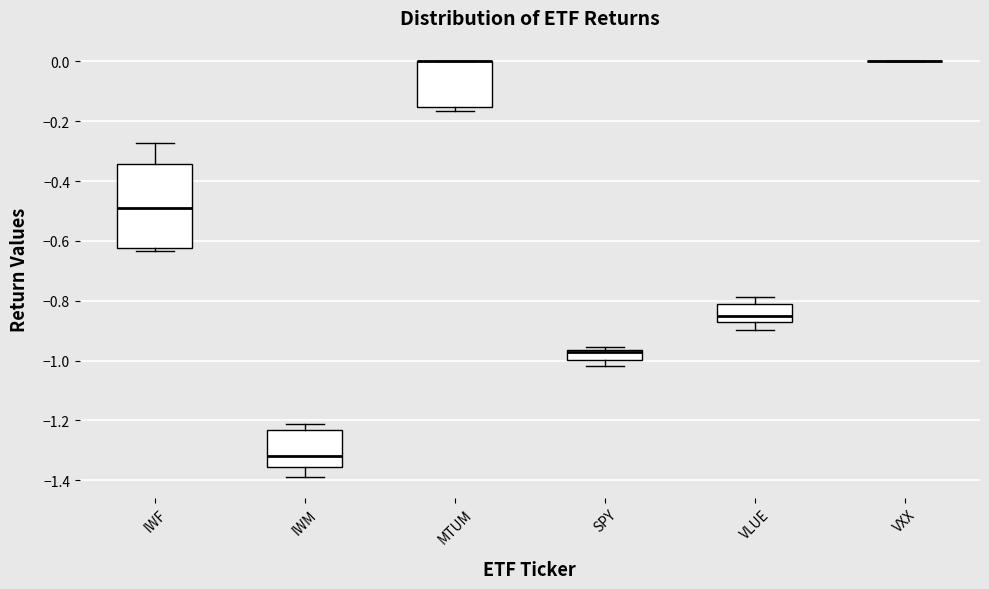

Where does the median line of the box for IWF sit on the y-axis? The values are not printed on the chart, so give them approximately, as read against the axis.

-0.50